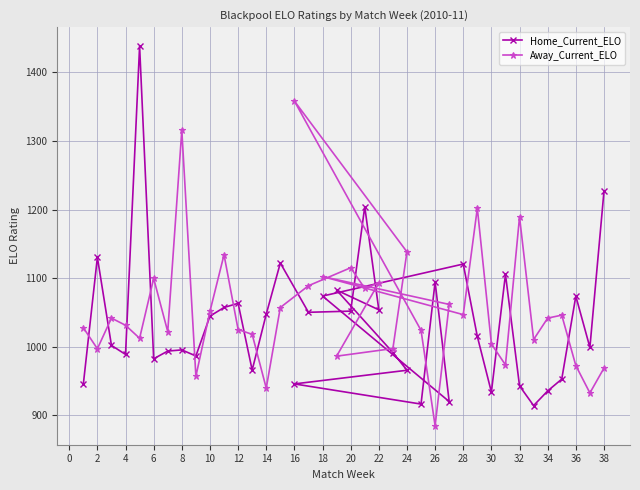

Is the value of Home_Current_ELO at 10 greater than the value of Away_Current_ELO at 27?

No